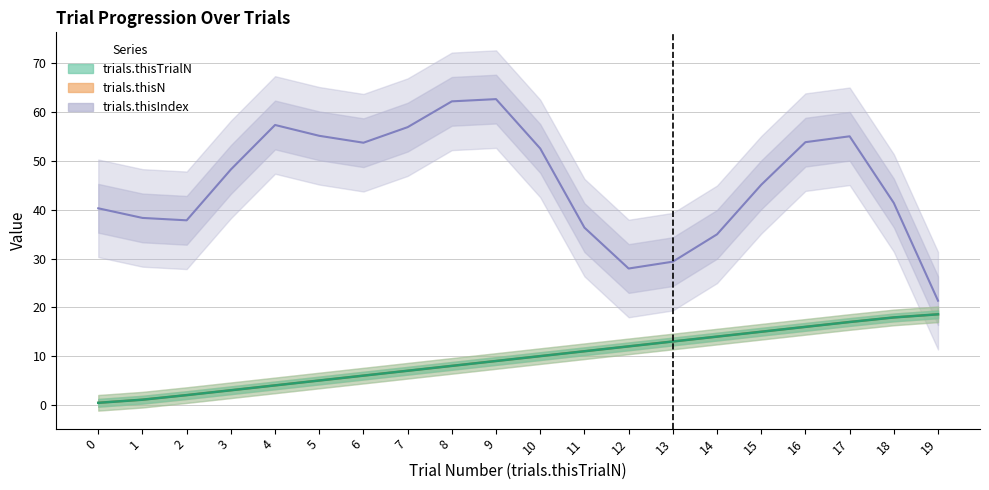

True or false: trials.thisN and trials.thisTrialN intersect in this chart.

False